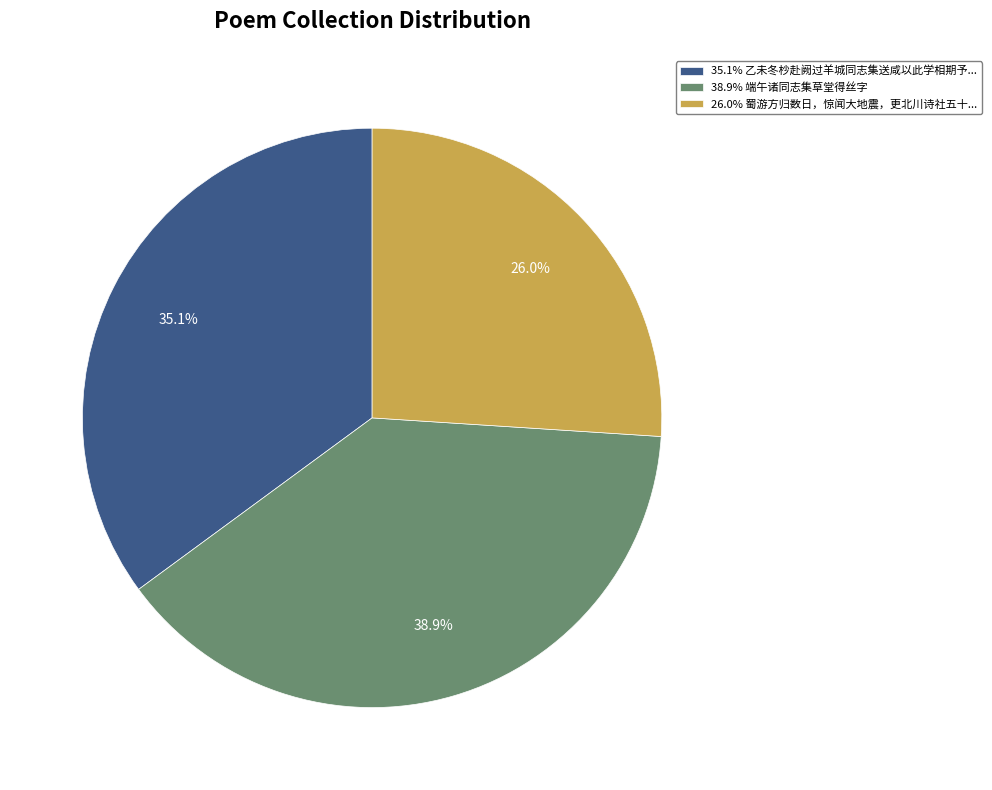

Combined, do 35.1% 乙未冬杪赴阙过羊城同志集送咸以此学相期予... and 38.9% 端午诸同志集草堂得丝字 account for over 50%?

Yes